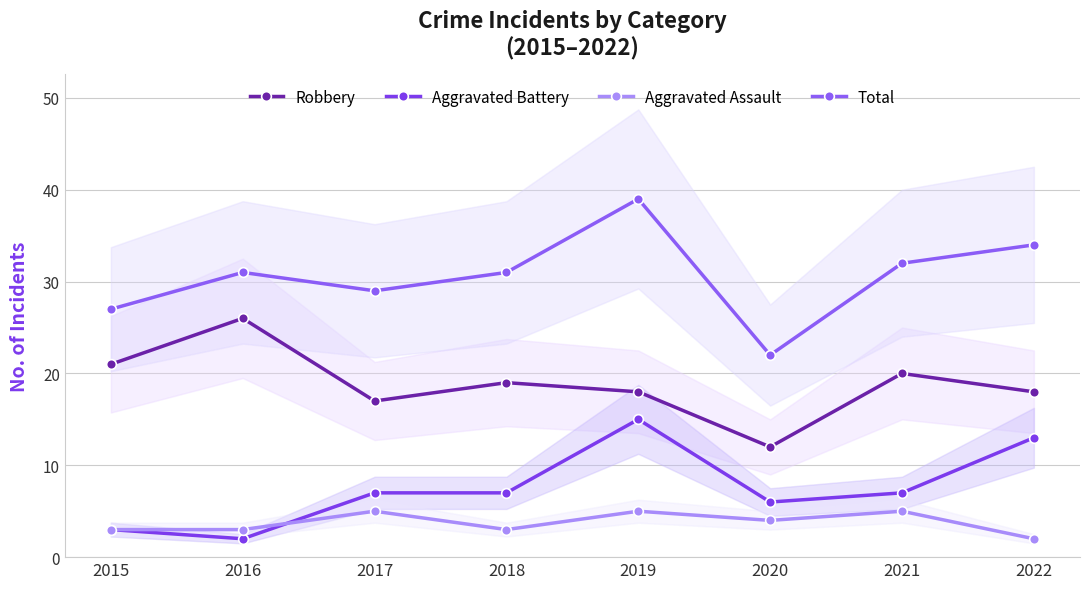

How many lines are shown in the chart?

4